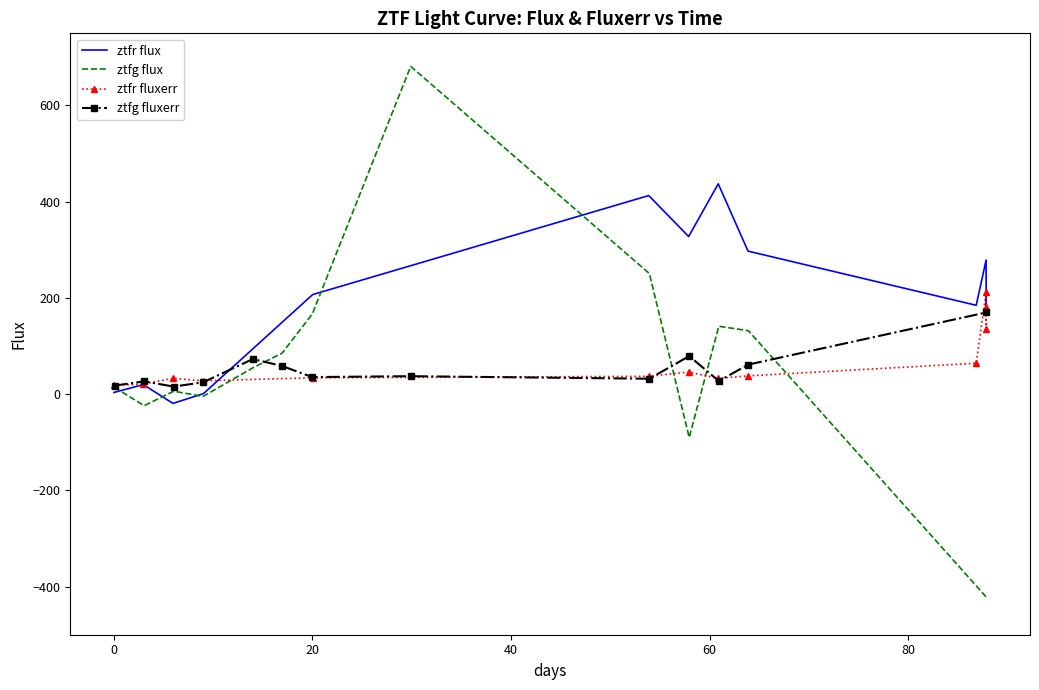

What is the sum of the ztfr flux values at 20 and 80?

393.6